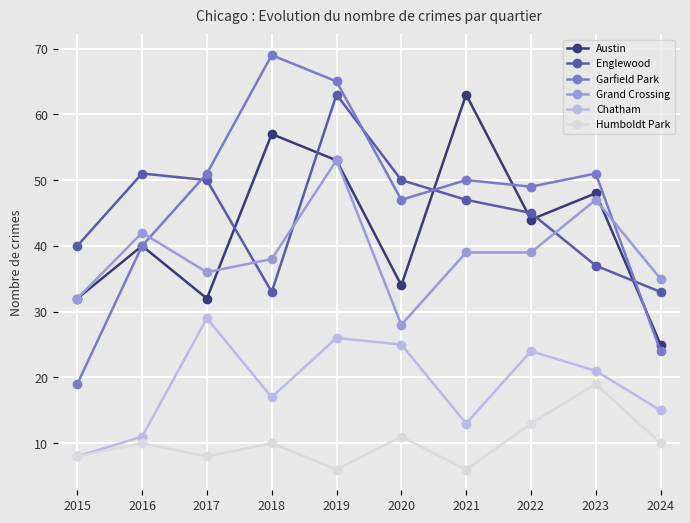

What is the average value of the Humboldt Park series?

10